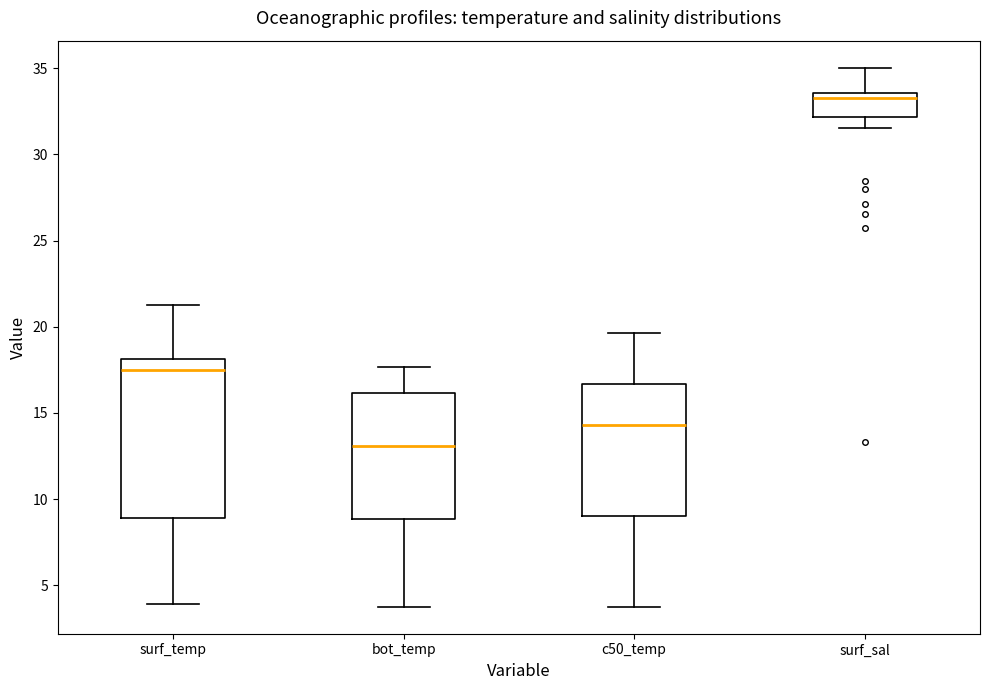

Reading left to right, transcribe this box plot: for each box, give where its median line is, the range the box spans, and where its two whiskers end, as read against the y-axis. The values are not printed on the chart, so give them approximately, as read against the axis.

surf_temp: median 17.5, box 9.0 to 18.0, whiskers 4.0 to 21.5
bot_temp: median 13.0, box 9.0 to 16.0, whiskers 4.0 to 17.5
c50_temp: median 14.5, box 9.0 to 16.5, whiskers 4.0 to 19.5
surf_sal: median 33.5 (just below the box's upper edge), box 32.0 to 33.5, whiskers 31.5 to 35.0